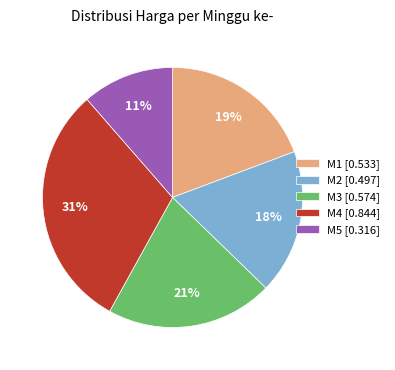

Is M2 the majority of the pie?

No